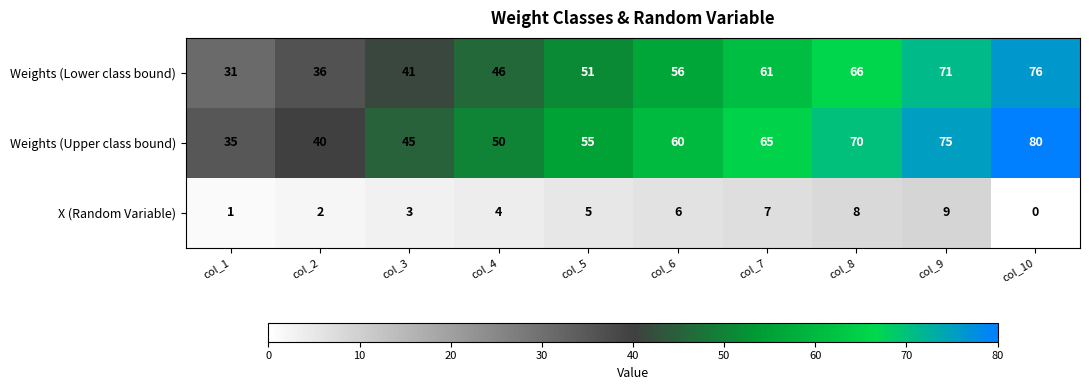

At which label is Weights (Upper class bound) closest to 57?

col_5